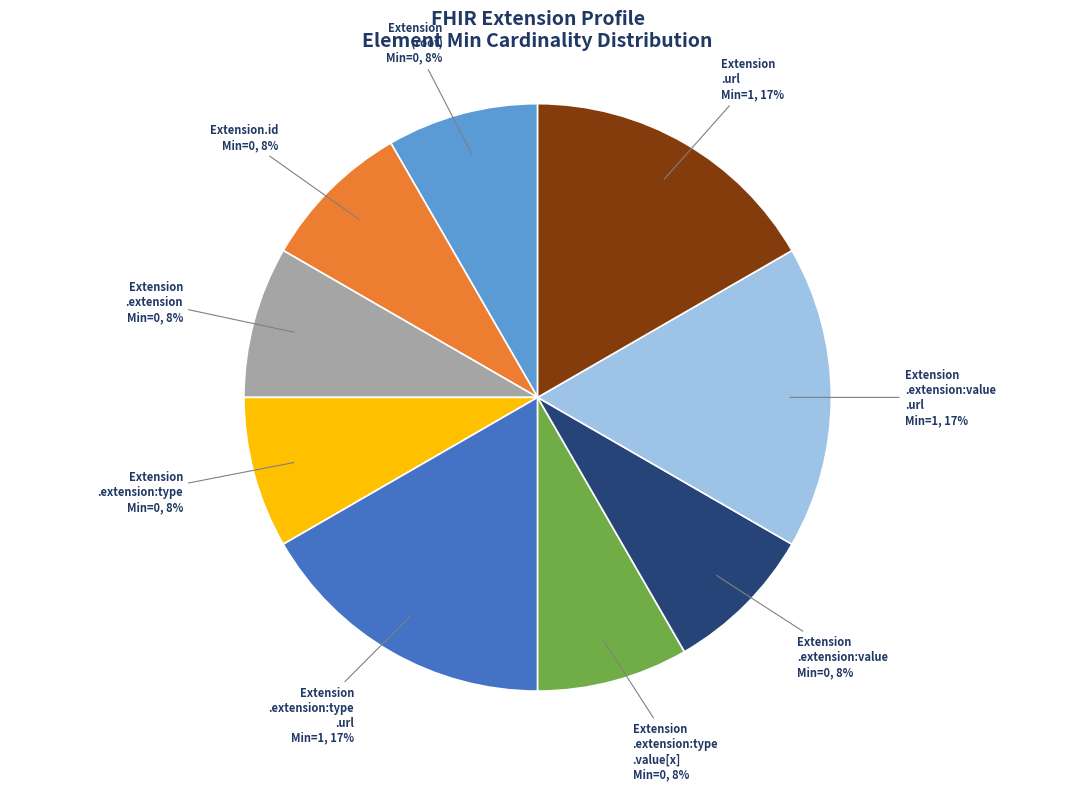

Count the number of slices in the pie.

9